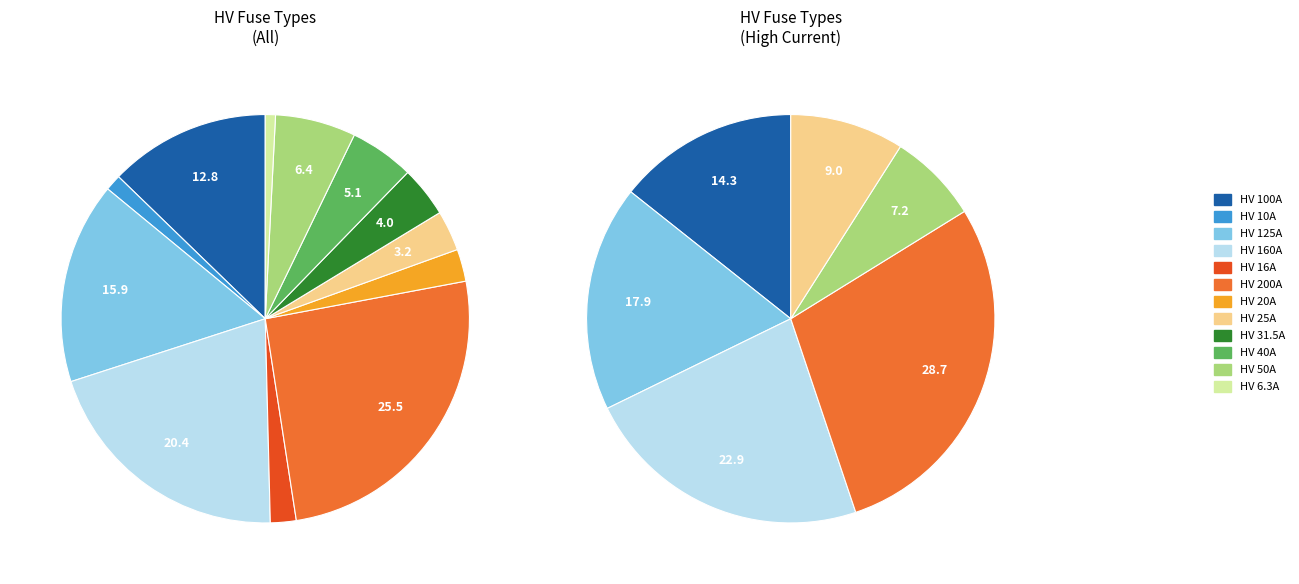

To the nearest percent, what is the average slice percentage?

8%